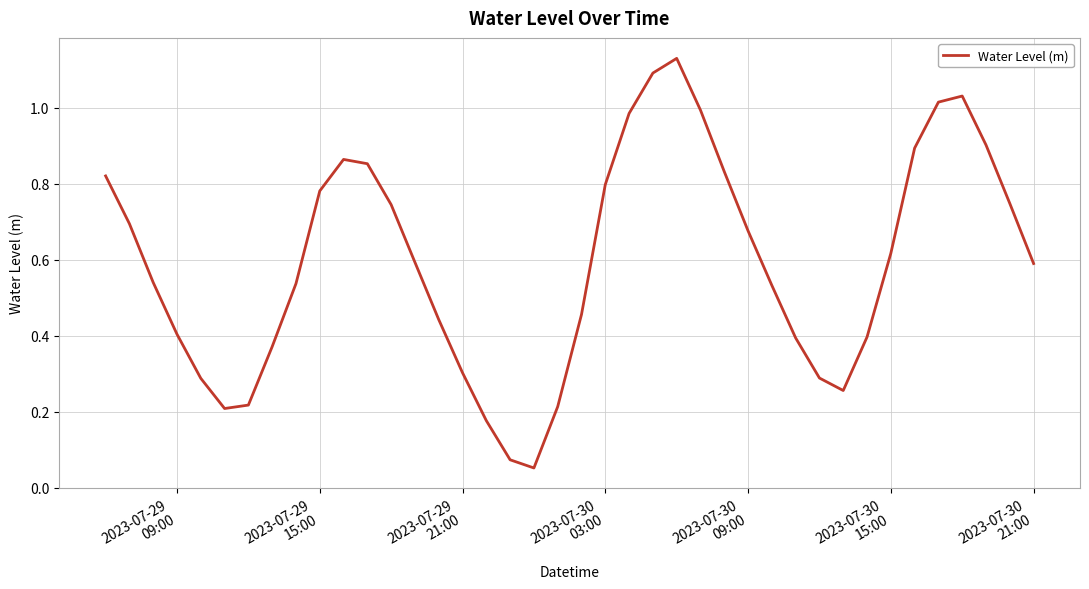

Is this an area chart (filled region under the line)?

No